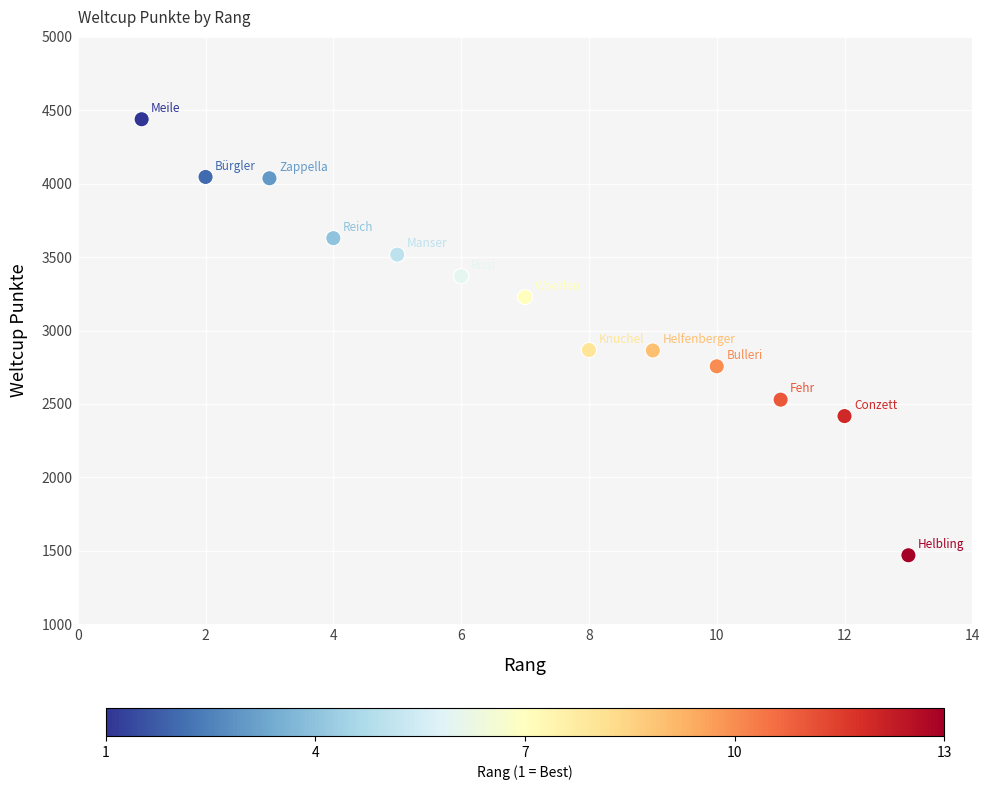

What is the range of Y values (max minus min)?

2970